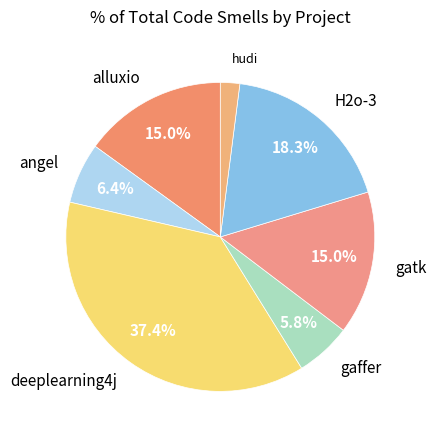

What is the smallest slice in the pie chart?

hudi